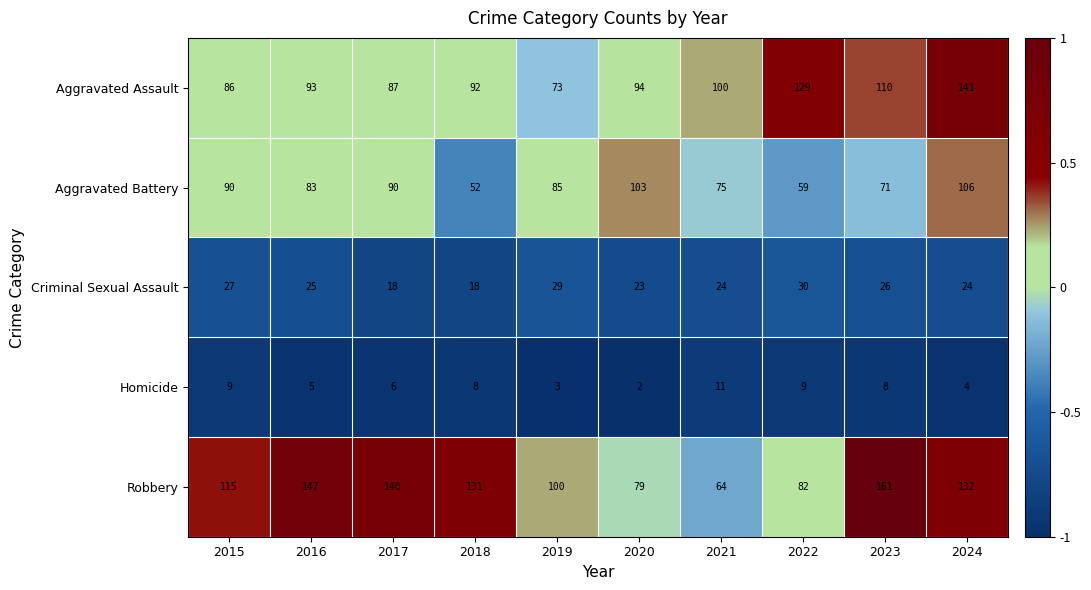

What is the total value across all series at 2018?

301